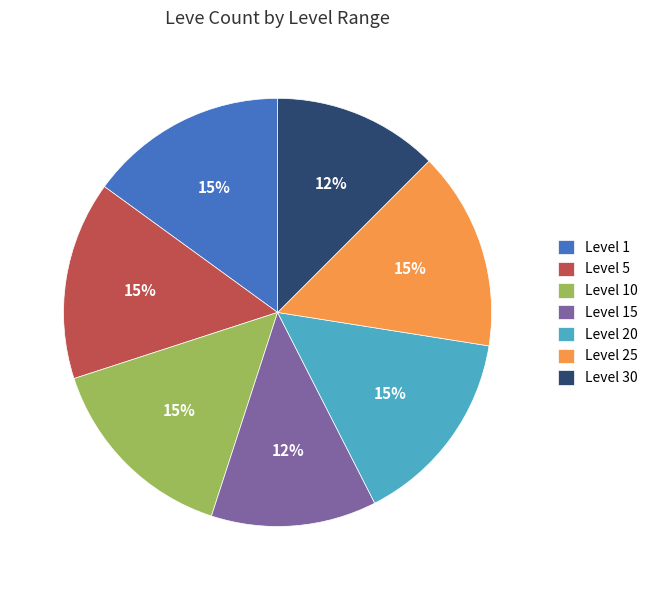

To the nearest percent, what is the difference between the Level 5 and Level 15 slice percentages?

2%